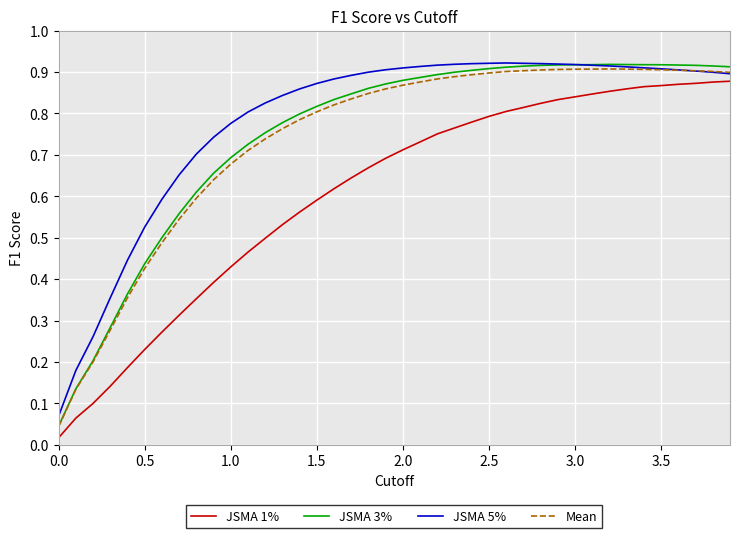

True or false: JSMA 3% and JSMA 1% intersect in this chart.

False